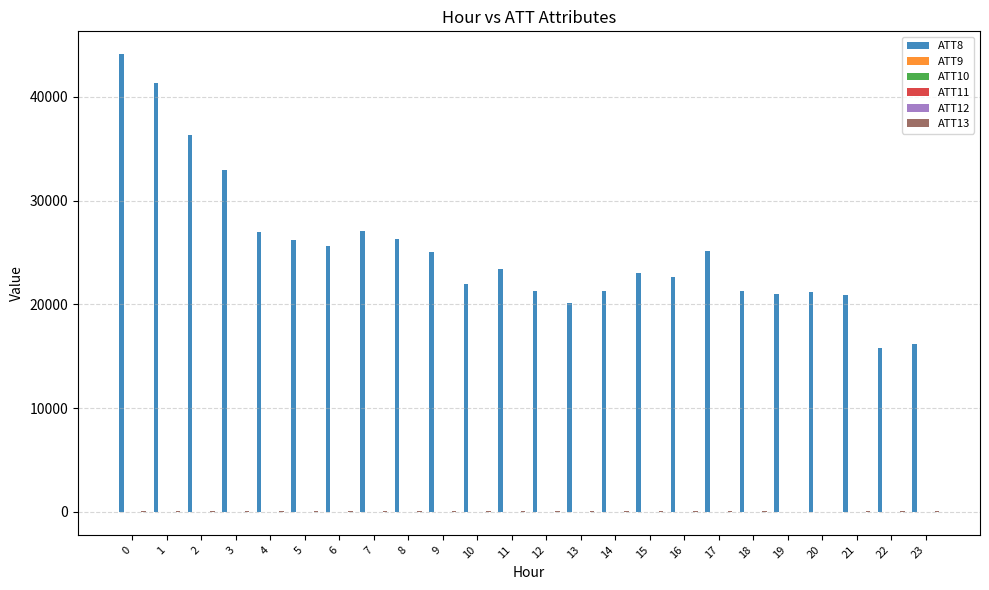

Which series has the largest total across all categories?

ATT8